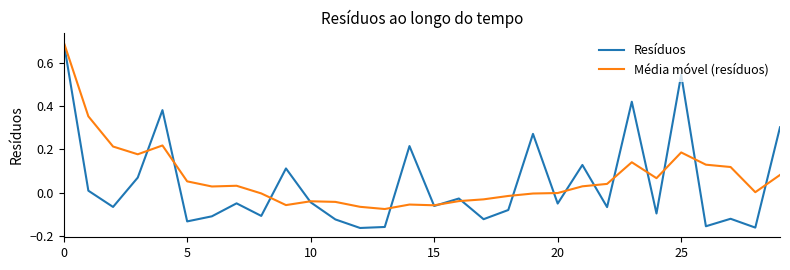

What is the maximum value for Resíduos?

0.7